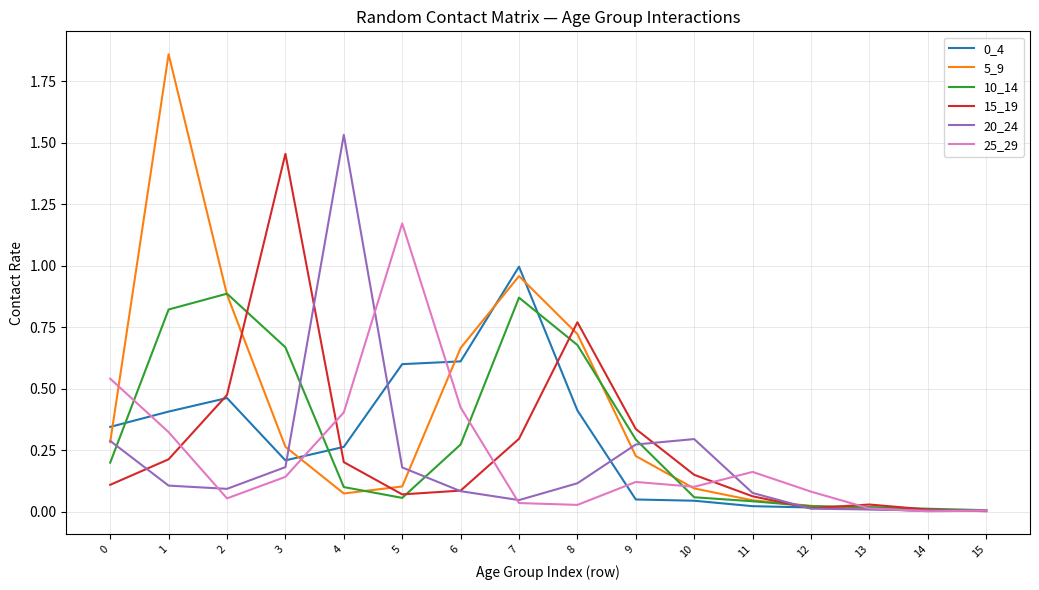

Which series has the widest spread of values?

5_9